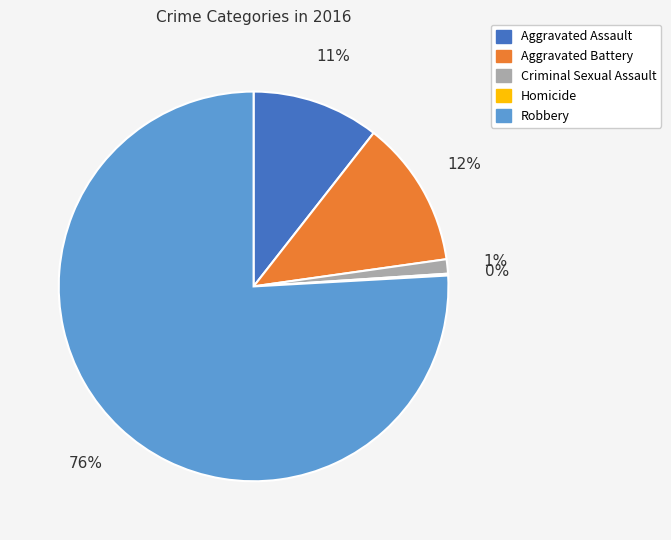

Does Robbery represent more than half of the total?

Yes